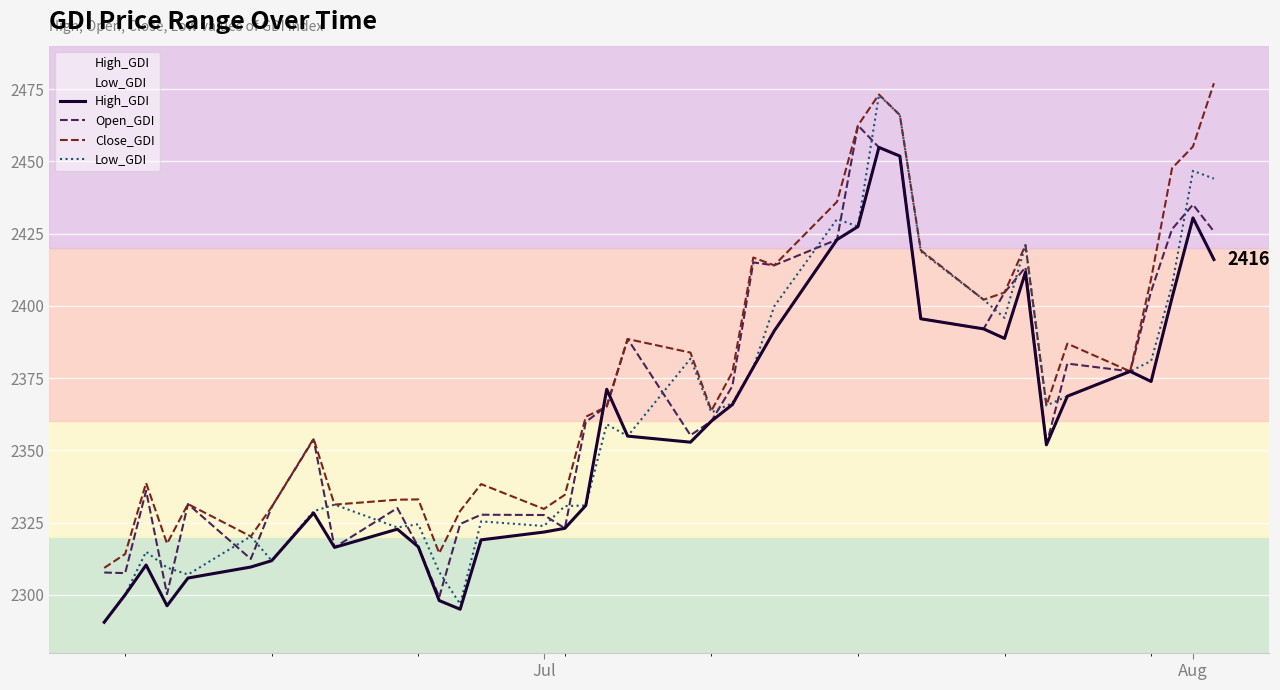

How many interior local peaks does the Close_GDI series have?

10